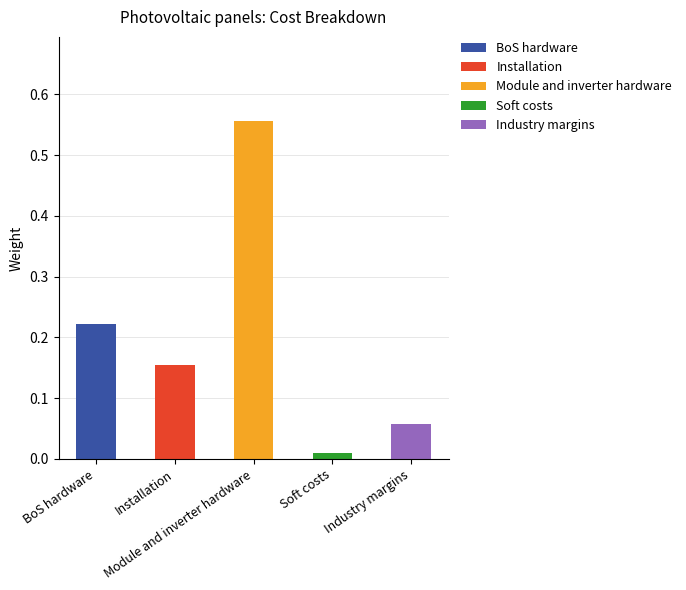

Which category has the lowest value across all series?

Soft costs